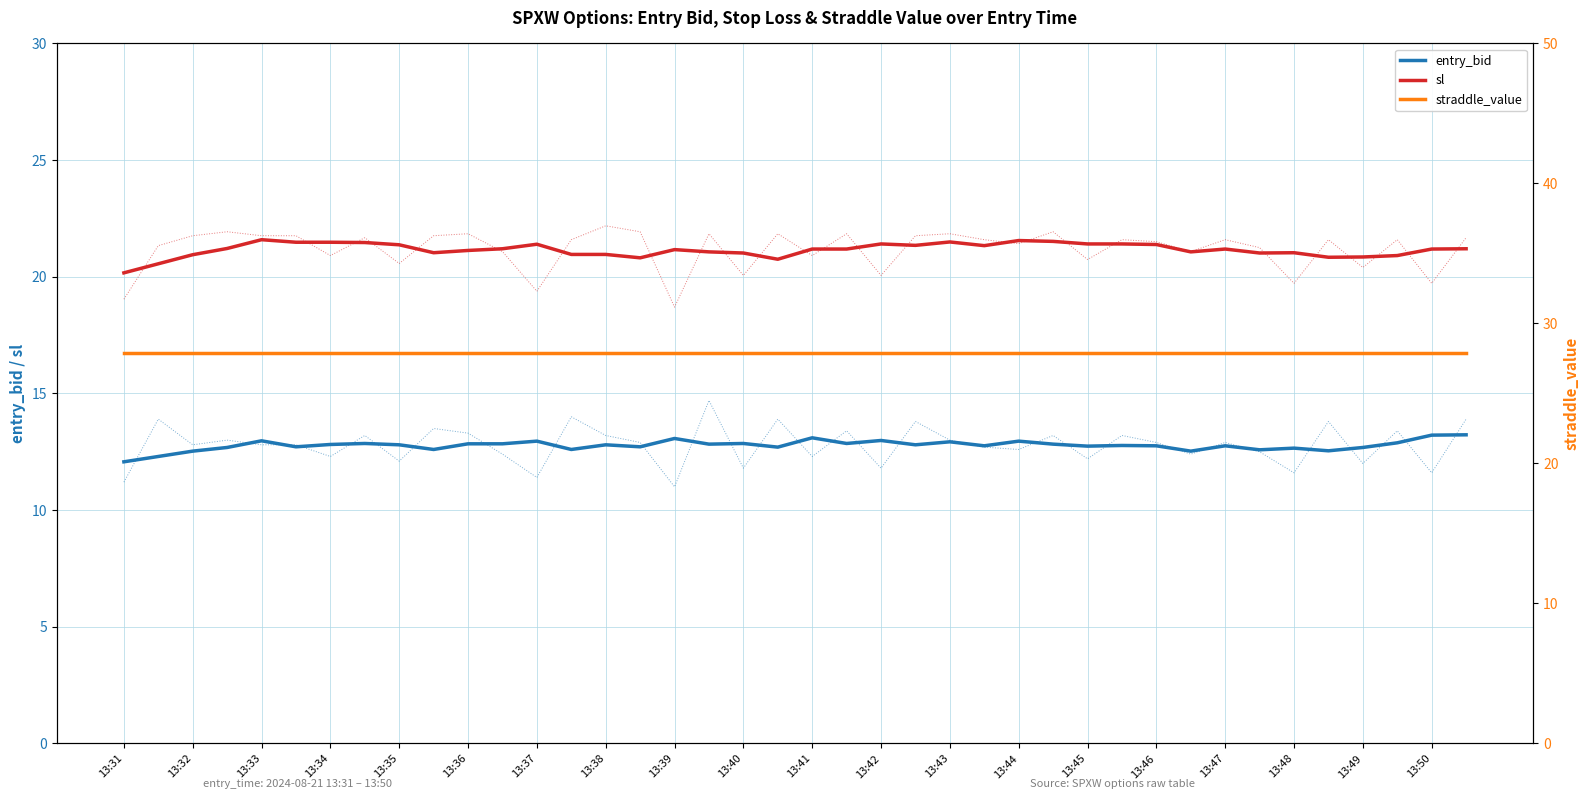

What is the value of the straddle_value point at the 3rd from the left?

27.9